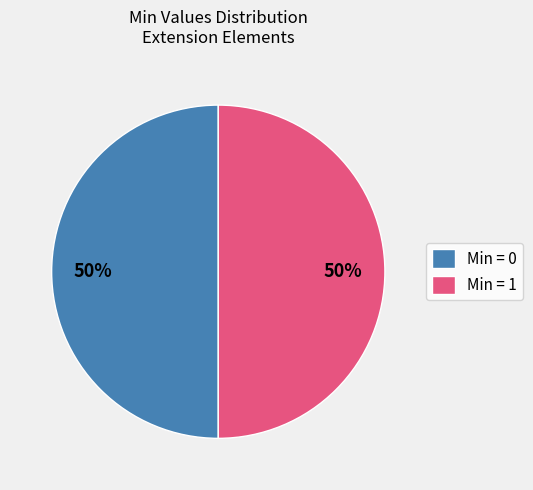

The Min = 0 slice represents 50% of the pie. True or false?

True